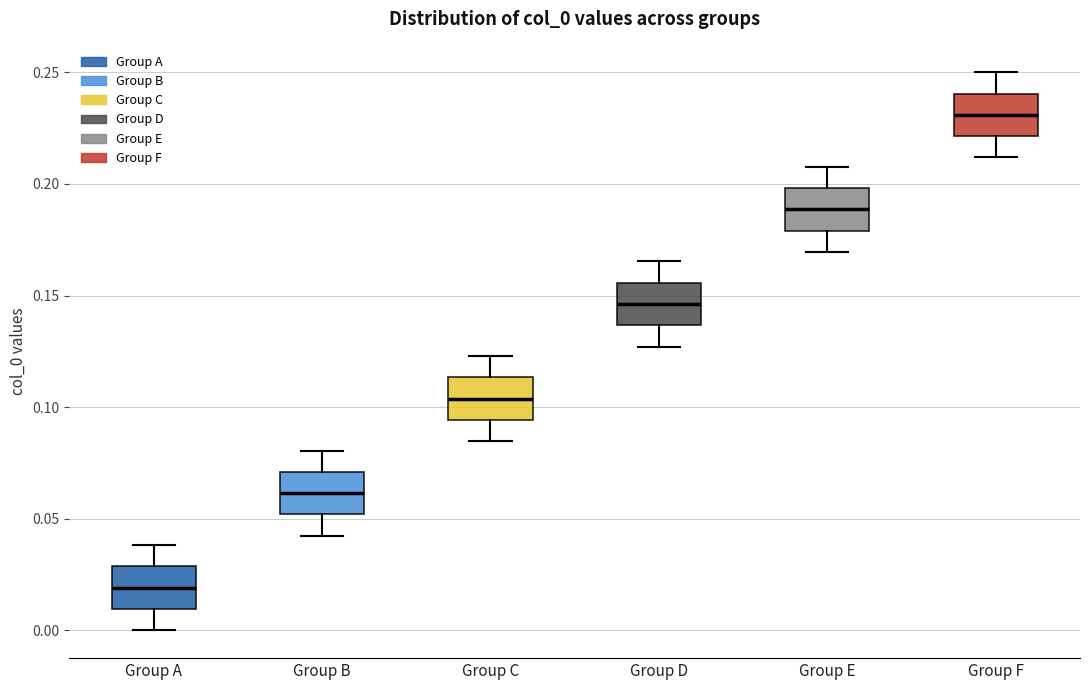

Which box has the lowest median line?

Group A